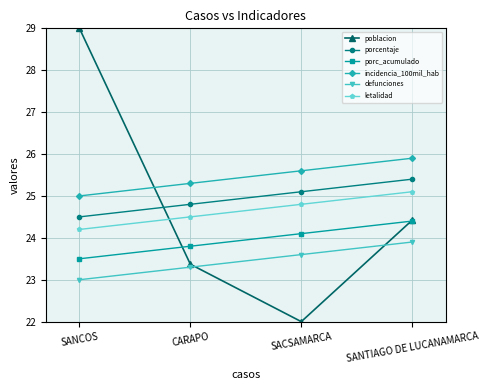

True or false: defunciones and incidencia_100mil_hab intersect in this chart.

False